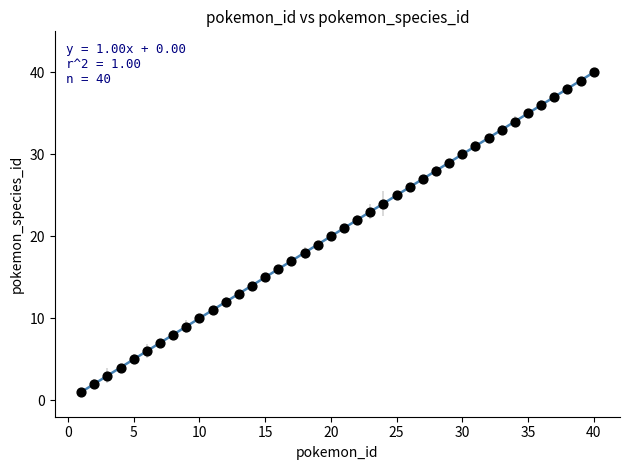

What is the range of X values (max minus min)?

39